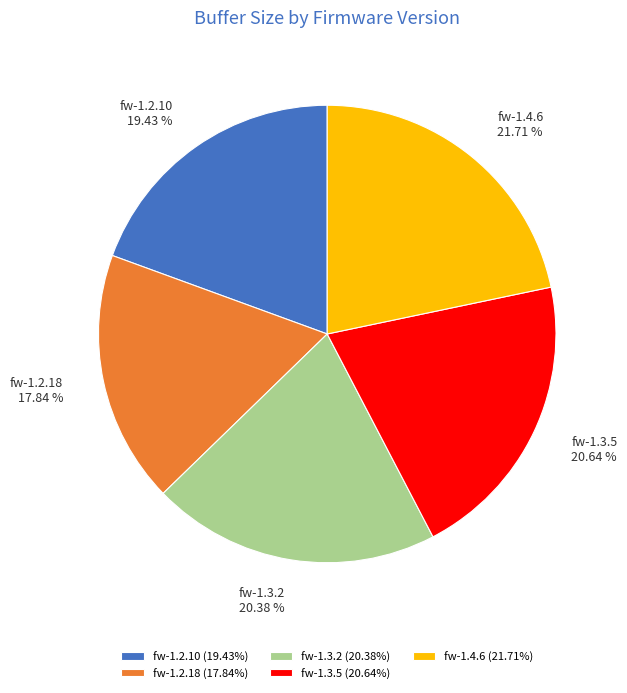

The fw-1.4.6 slice represents 32% of the pie. True or false?

False